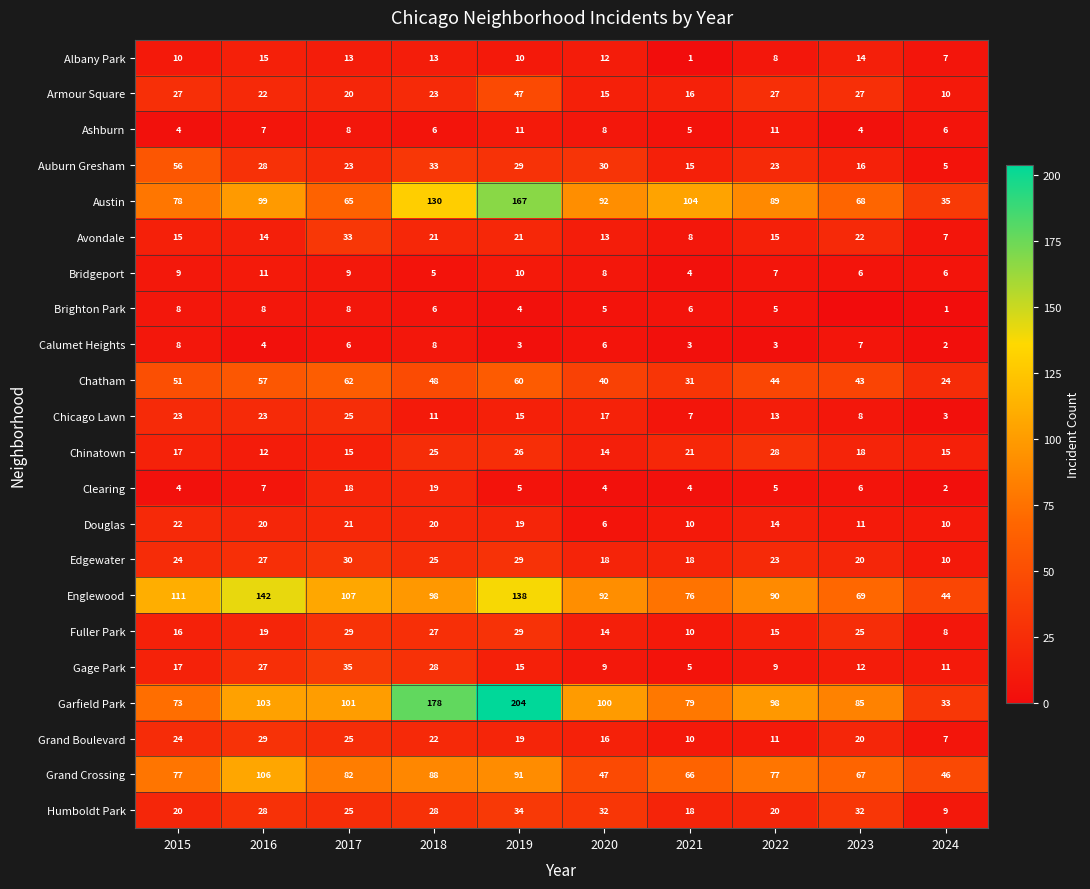

What is the difference between the maximum and minimum values in the Avondale series?

26